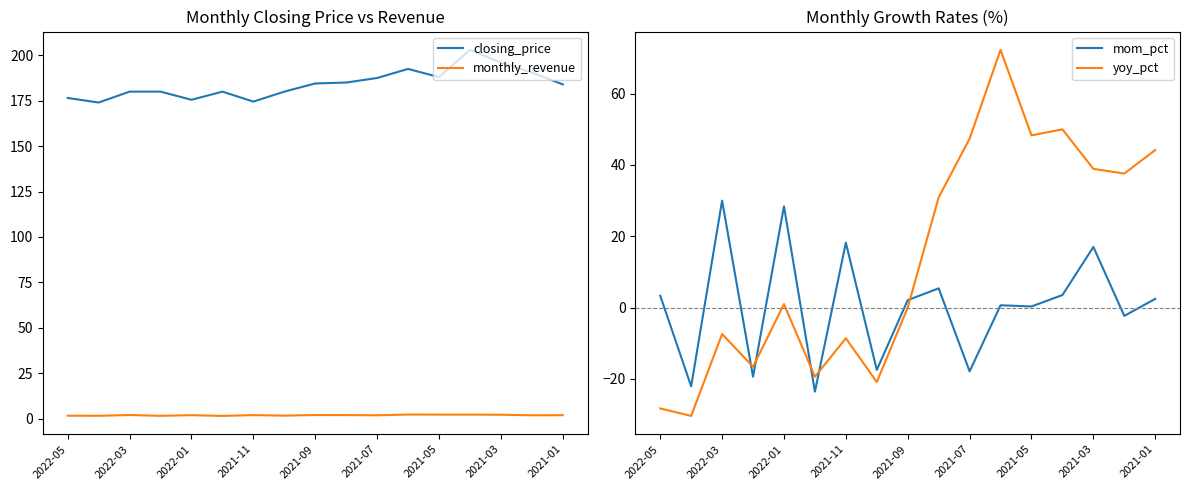

What is the lowest value of the closing_price series?

174.0